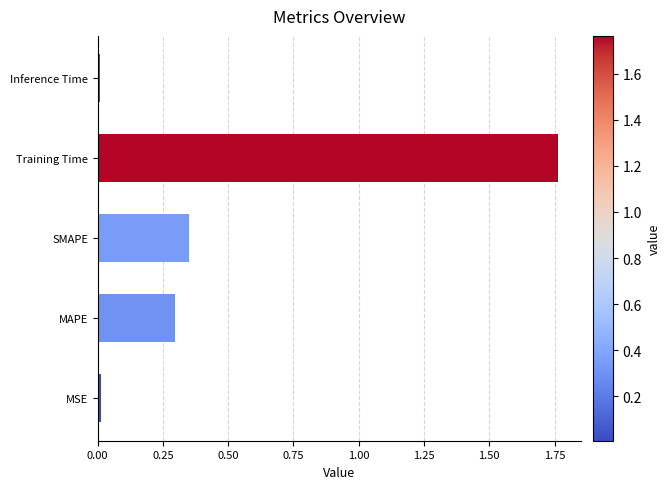

True or false: the data shows 0.8 at Training Time.

False